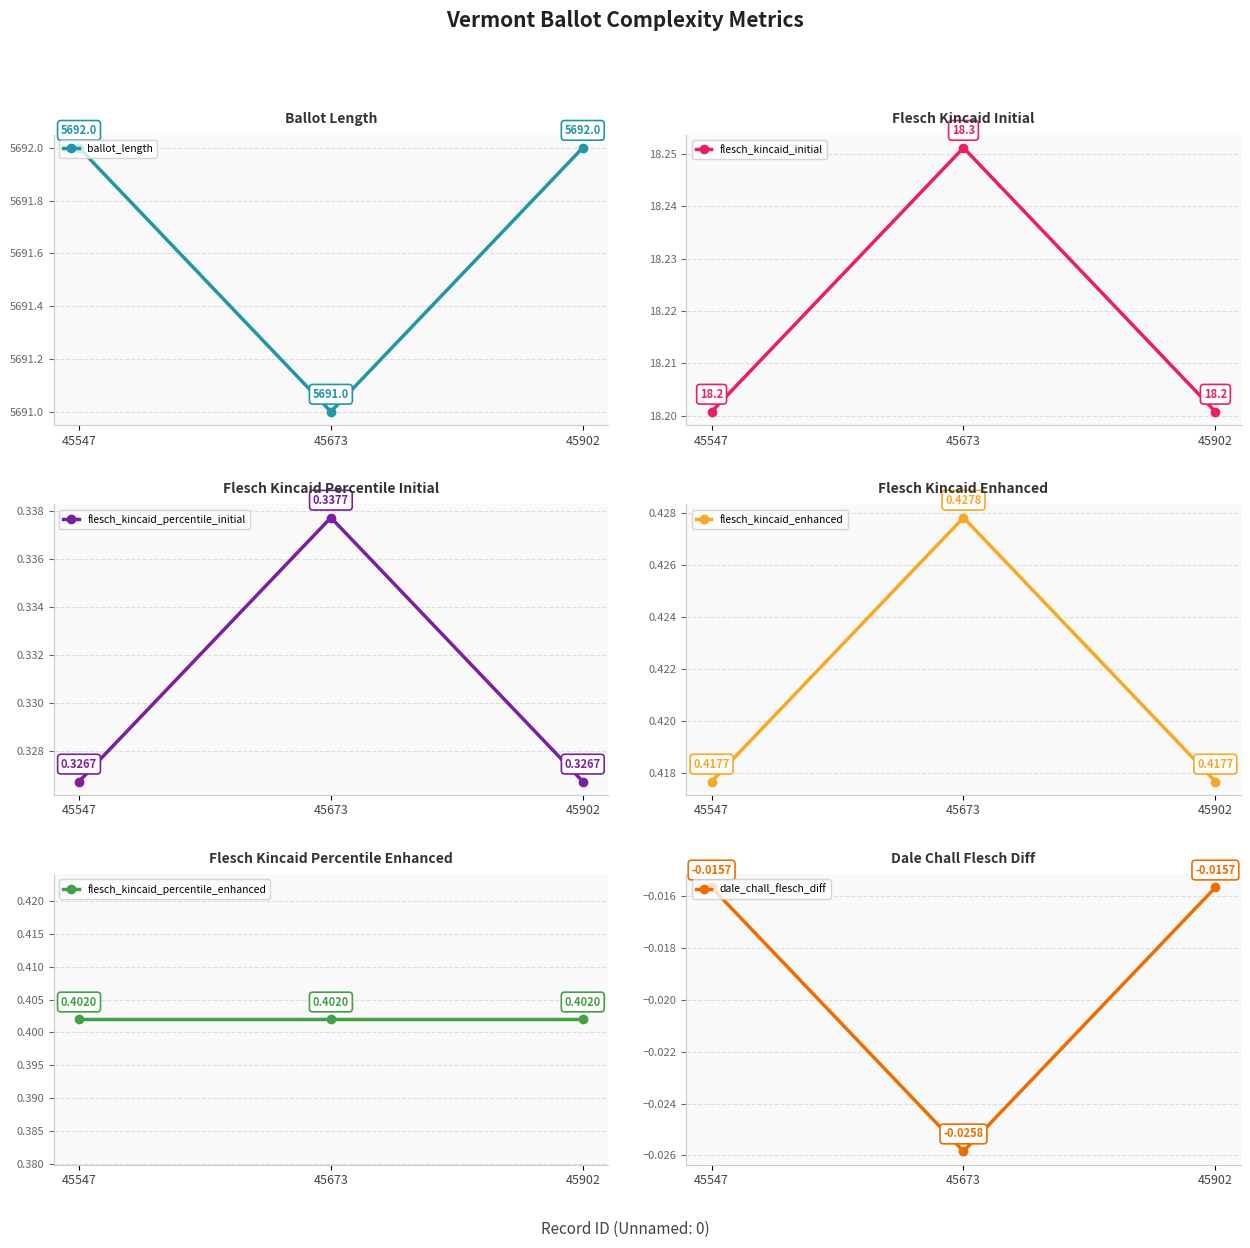

Rank the series at 45547 from lowest to highest value.

dale_chall_flesch_diff, flesch_kincaid_percentile_initial, flesch_kincaid_percentile_enhanced, flesch_kincaid_enhanced, flesch_kincaid_initial, ballot_length